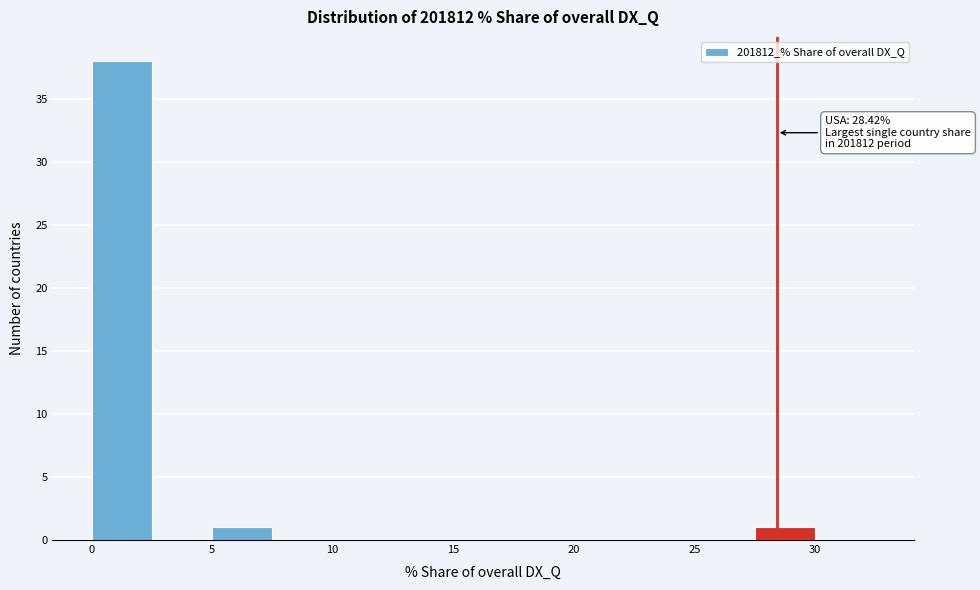

Over which range of the x-axis is the bar tallest?

0.0 to 2.5